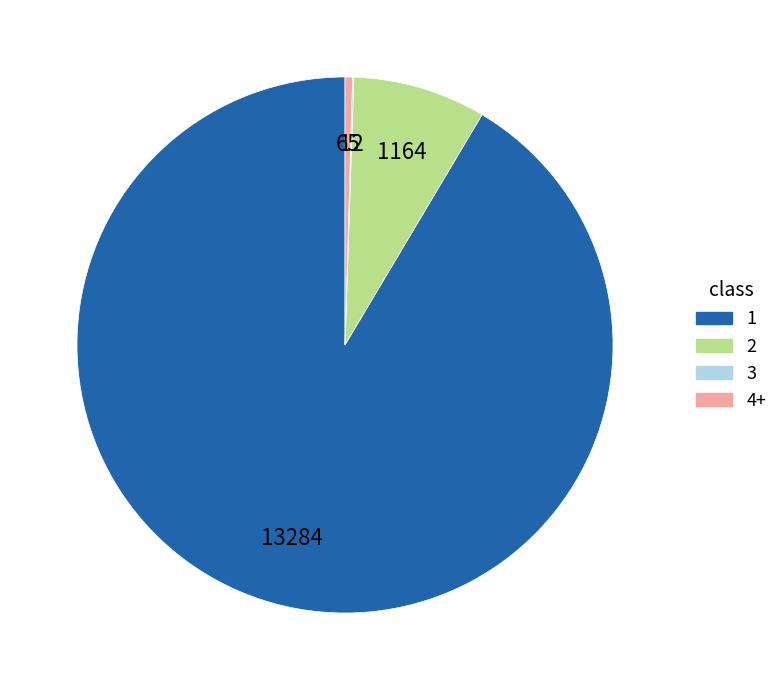

What is the largest slice in the pie chart?

1